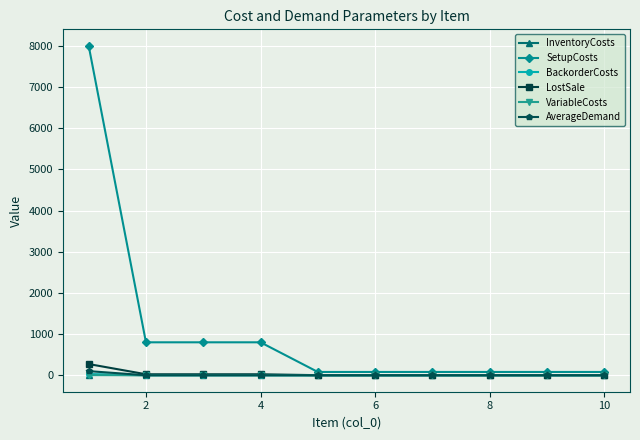

True or false: InventoryCosts and BackorderCosts cross at least once.

False